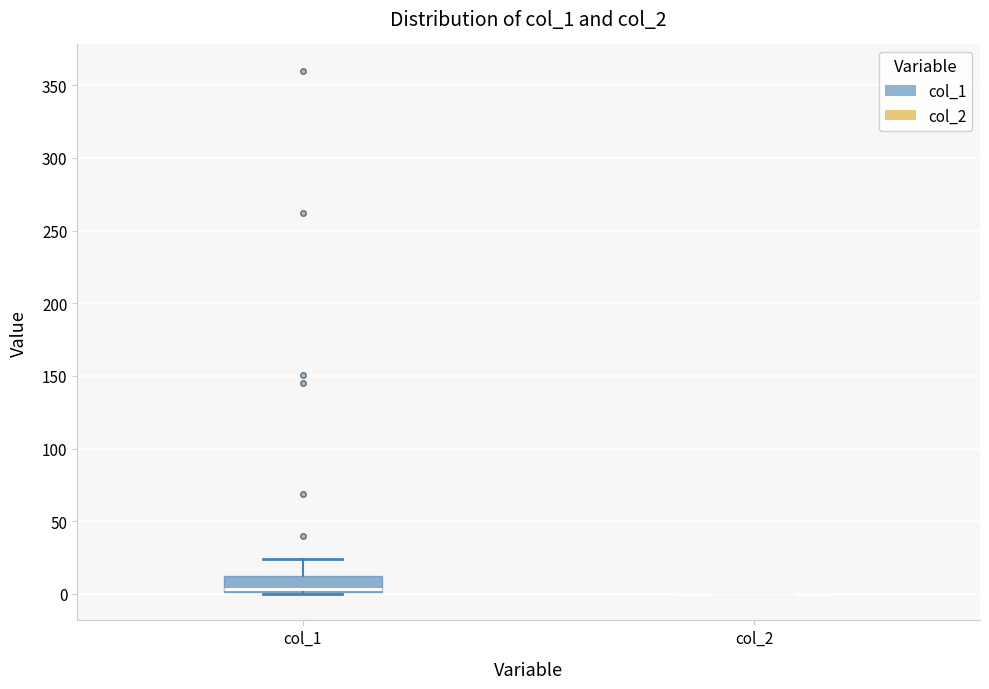

Which box is the tallest, from its lower edge to its upper edge?

col_1